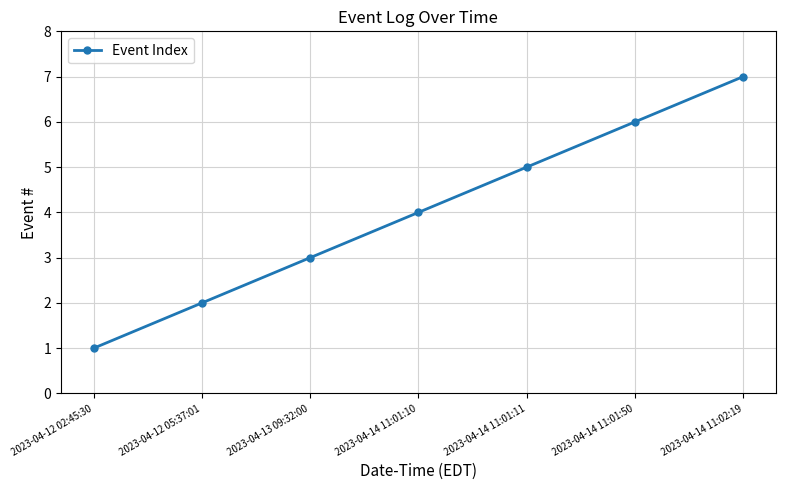

What is the ratio of the value at 2023-04-13 09:32:00 to the value at 2023-04-14 11:02:19?

0.4